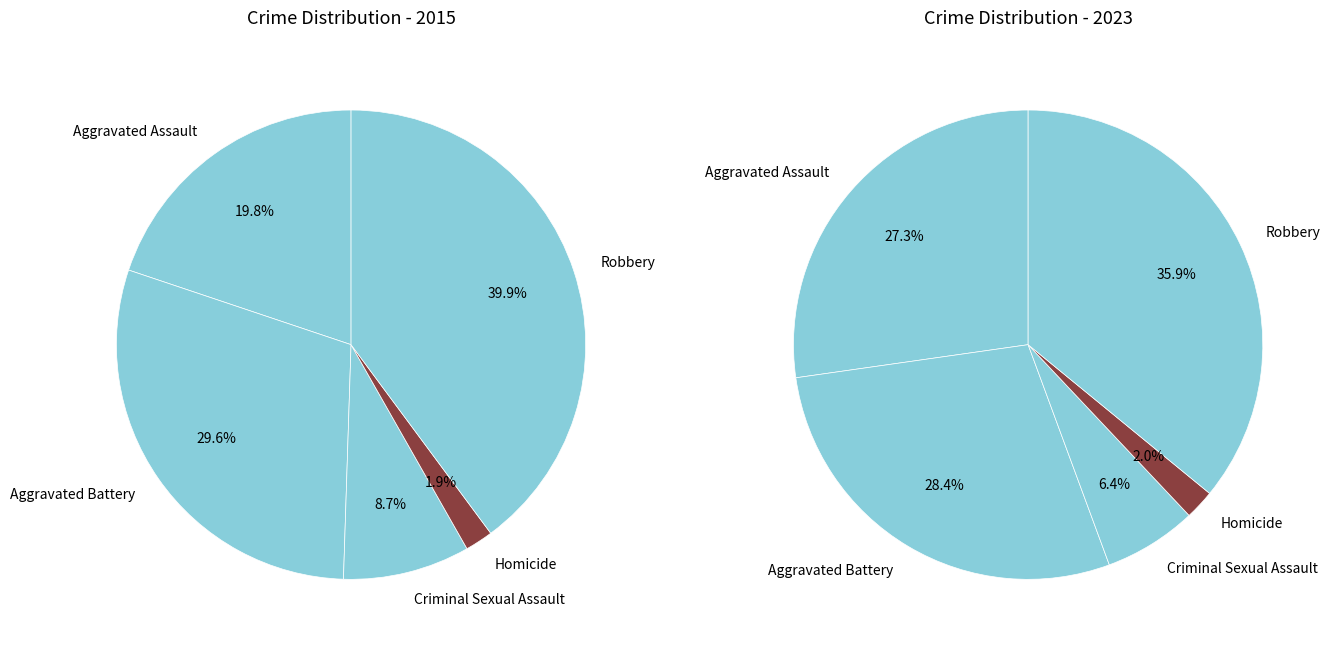

Rank the series by their average value, from lowest to highest.

2015, 2023